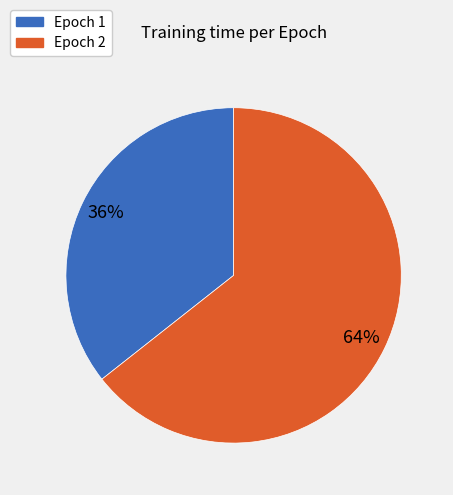

True or false: Epoch 2 accounts for 50% of the total.

False